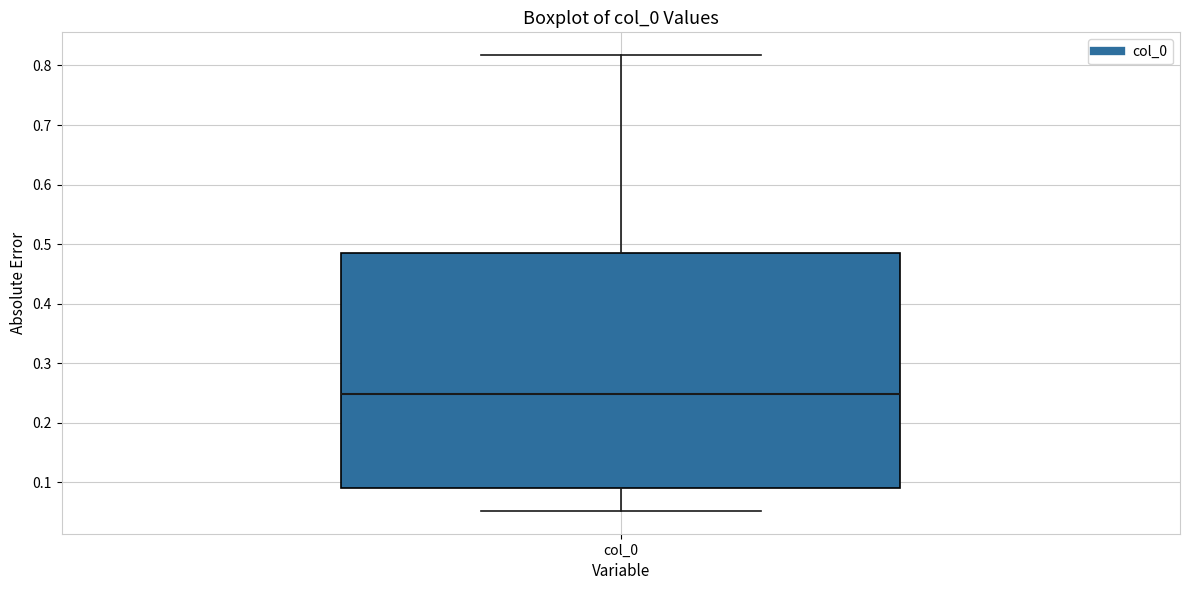

Read this box plot against the y-axis: the position of the median line, the range covered by the box, and the ends of both whiskers. The values are not printed on the chart, so give them approximately, as read against the axis.

median 0.25, box 0.09 to 0.48, whiskers 0.05 to 0.82